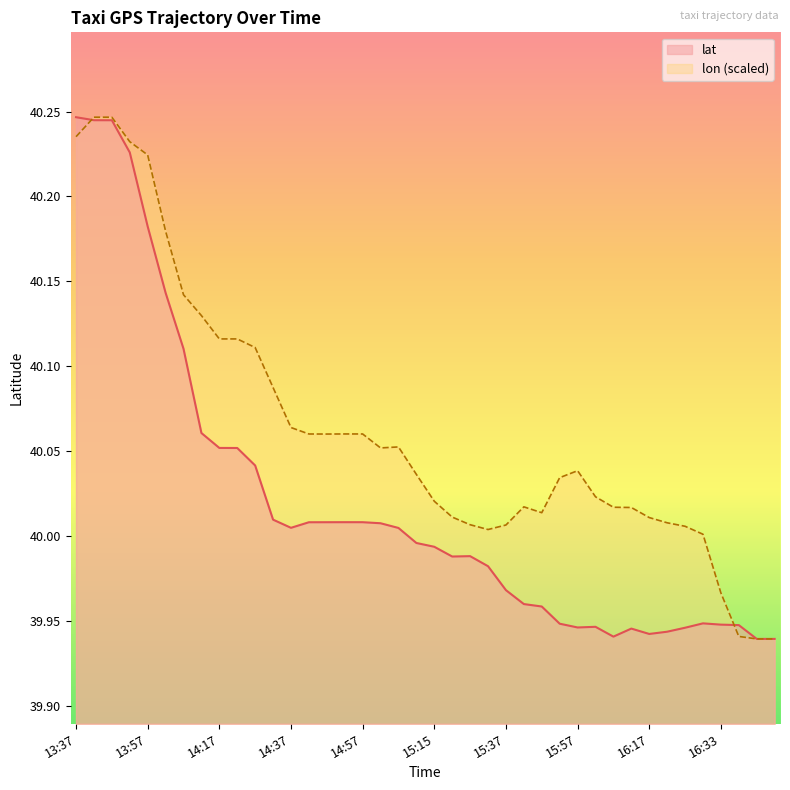

Which series has the largest range (max minus min)?

lat